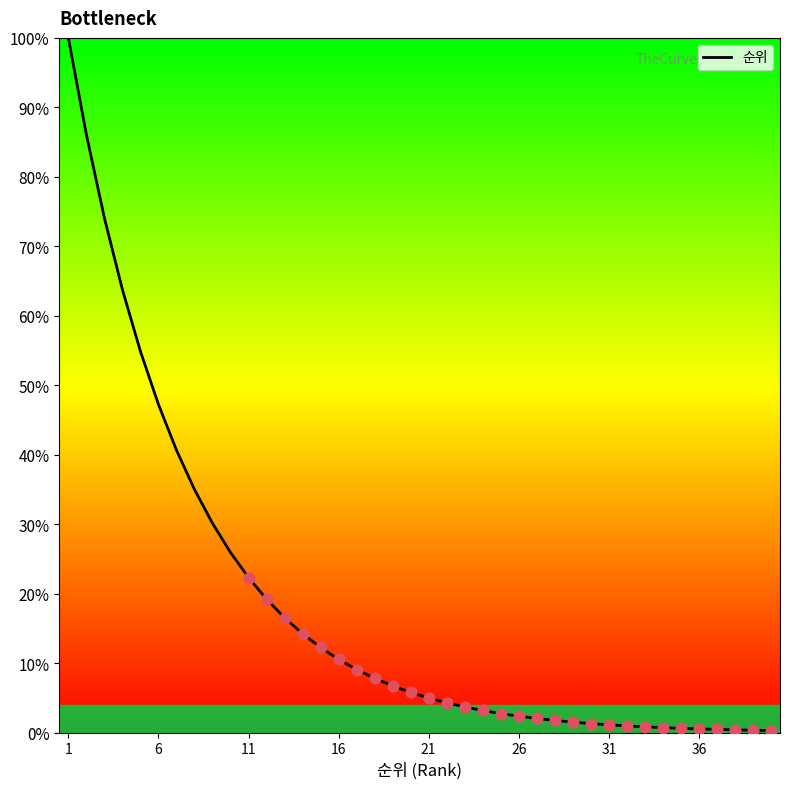

What is the difference between the maximum and minimum values?

99.7